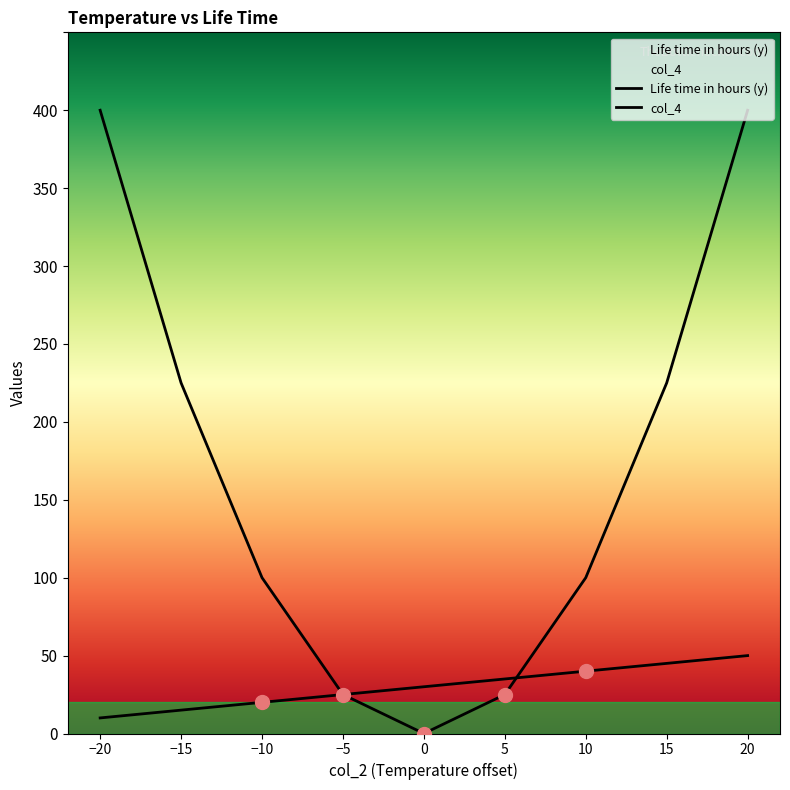

List the labels in order of col_4 value, largest first.

20, -20, 15, -15, 10, -10, 5, -5, 0